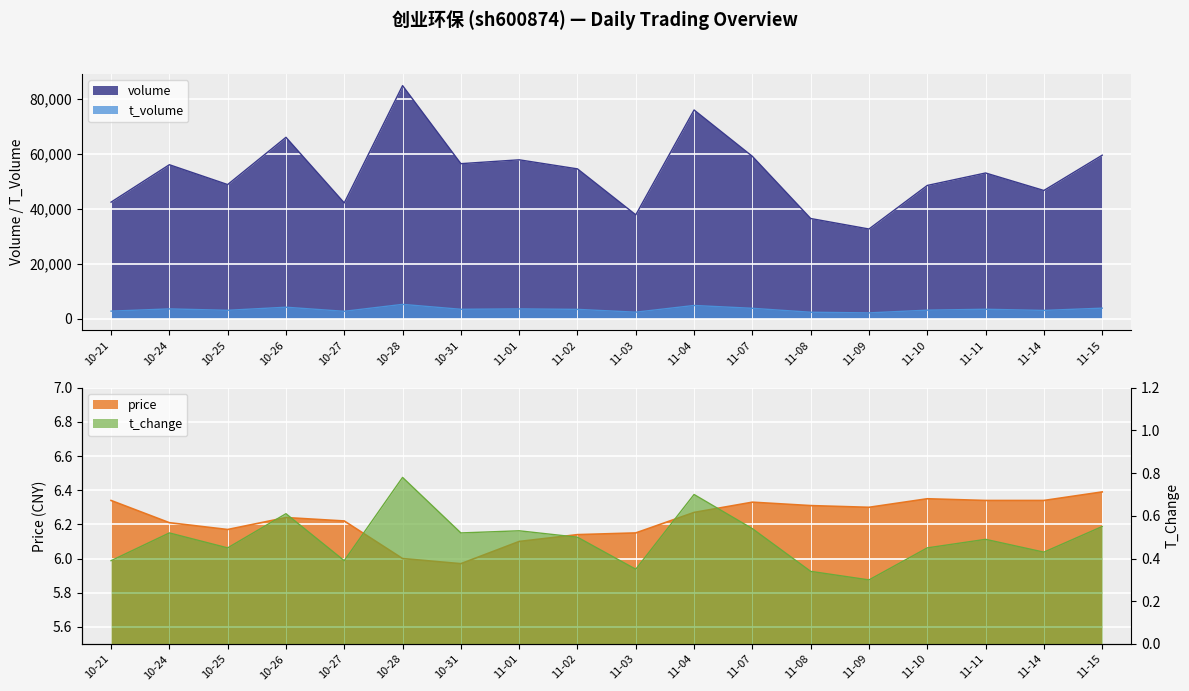

True or false: volume and t_volume intersect in this chart.

False